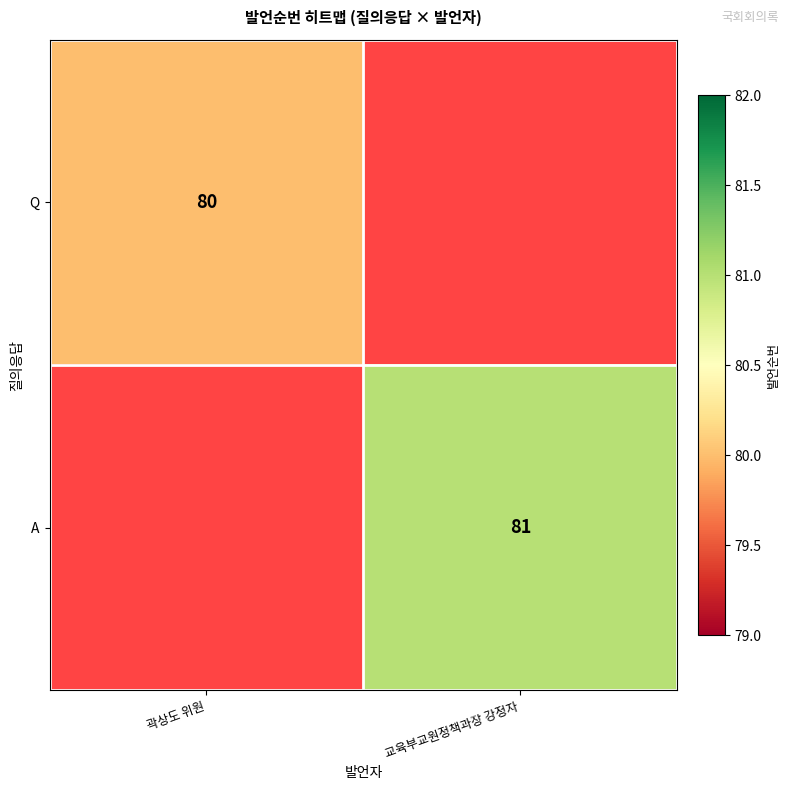

Which category has the highest value across all series?

교육부교원정책과장 강정자